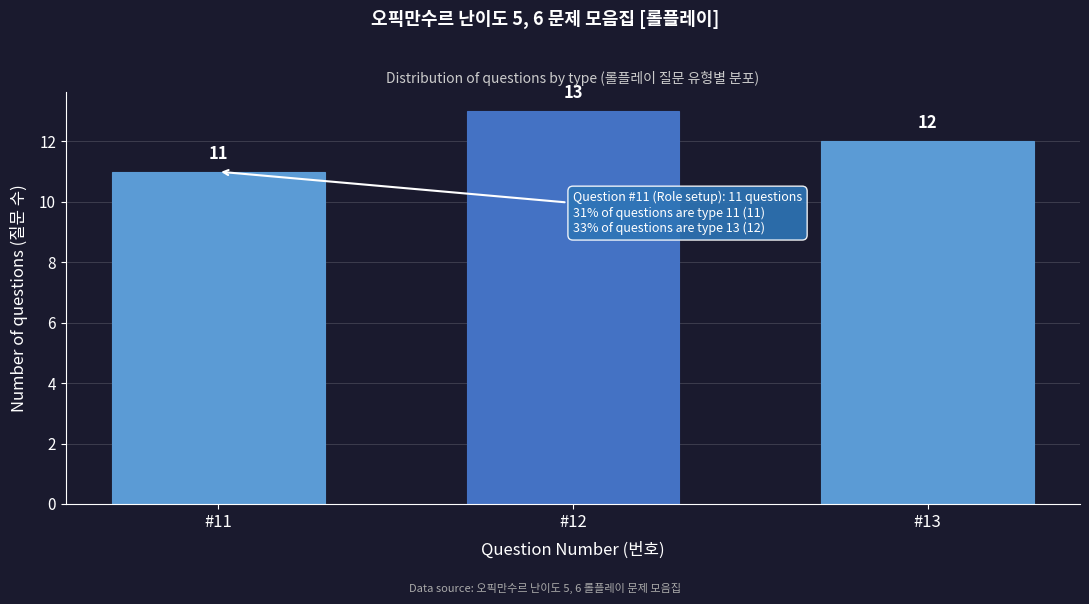

Reading left to right, extract all data points from this chart.

#11=11	#12=13	#13=12